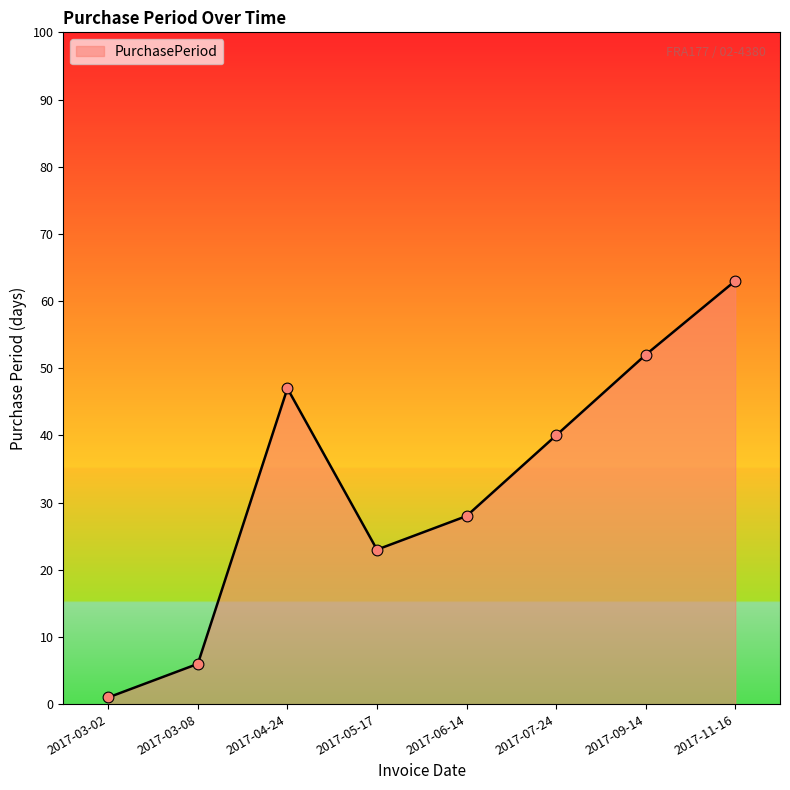

Between 2017-03-02 and 2017-06-14, which is larger?

2017-06-14